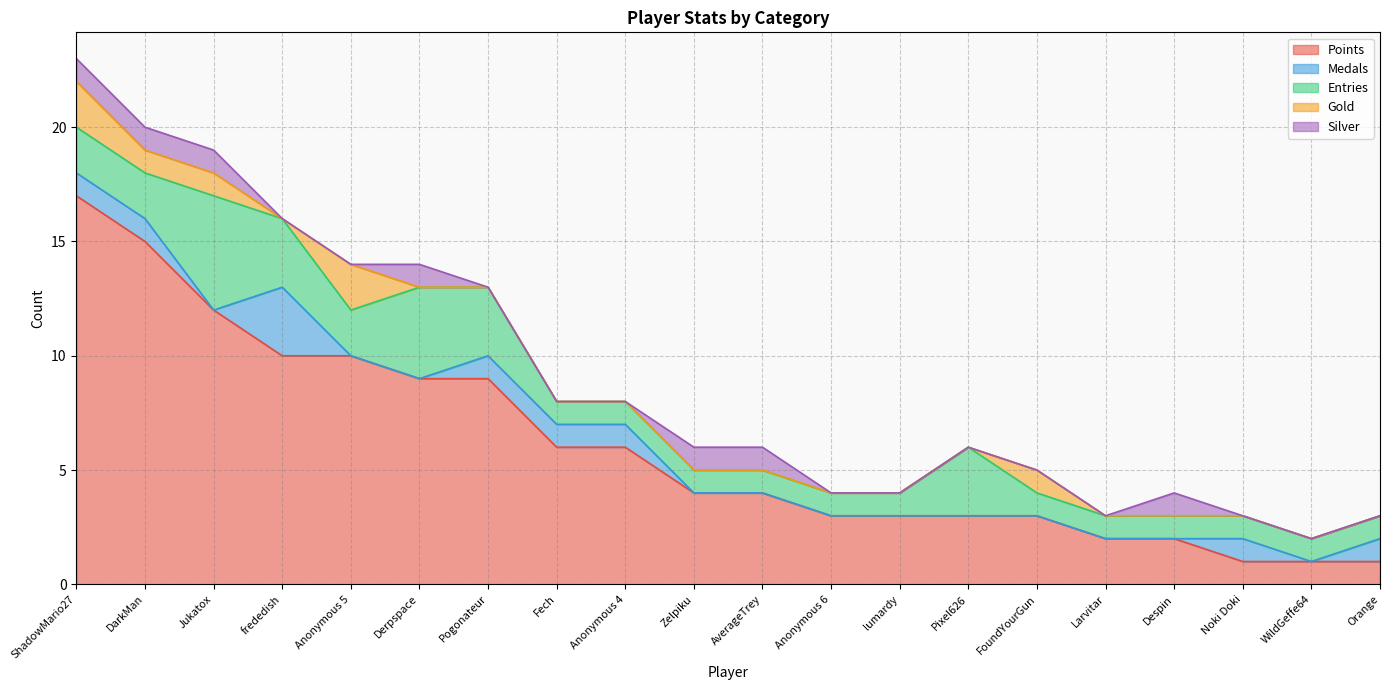

Is it true that Entries equals 1 at Noki Doki?

False